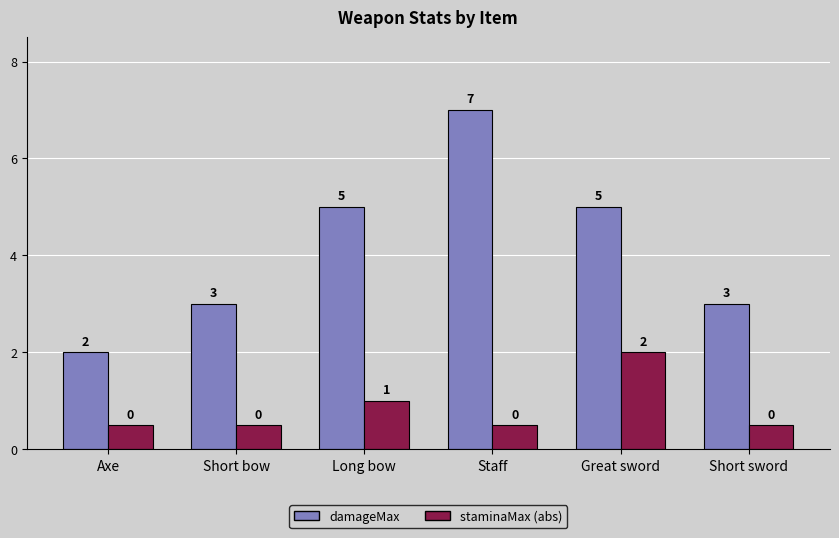

How many data points does each series have?

6